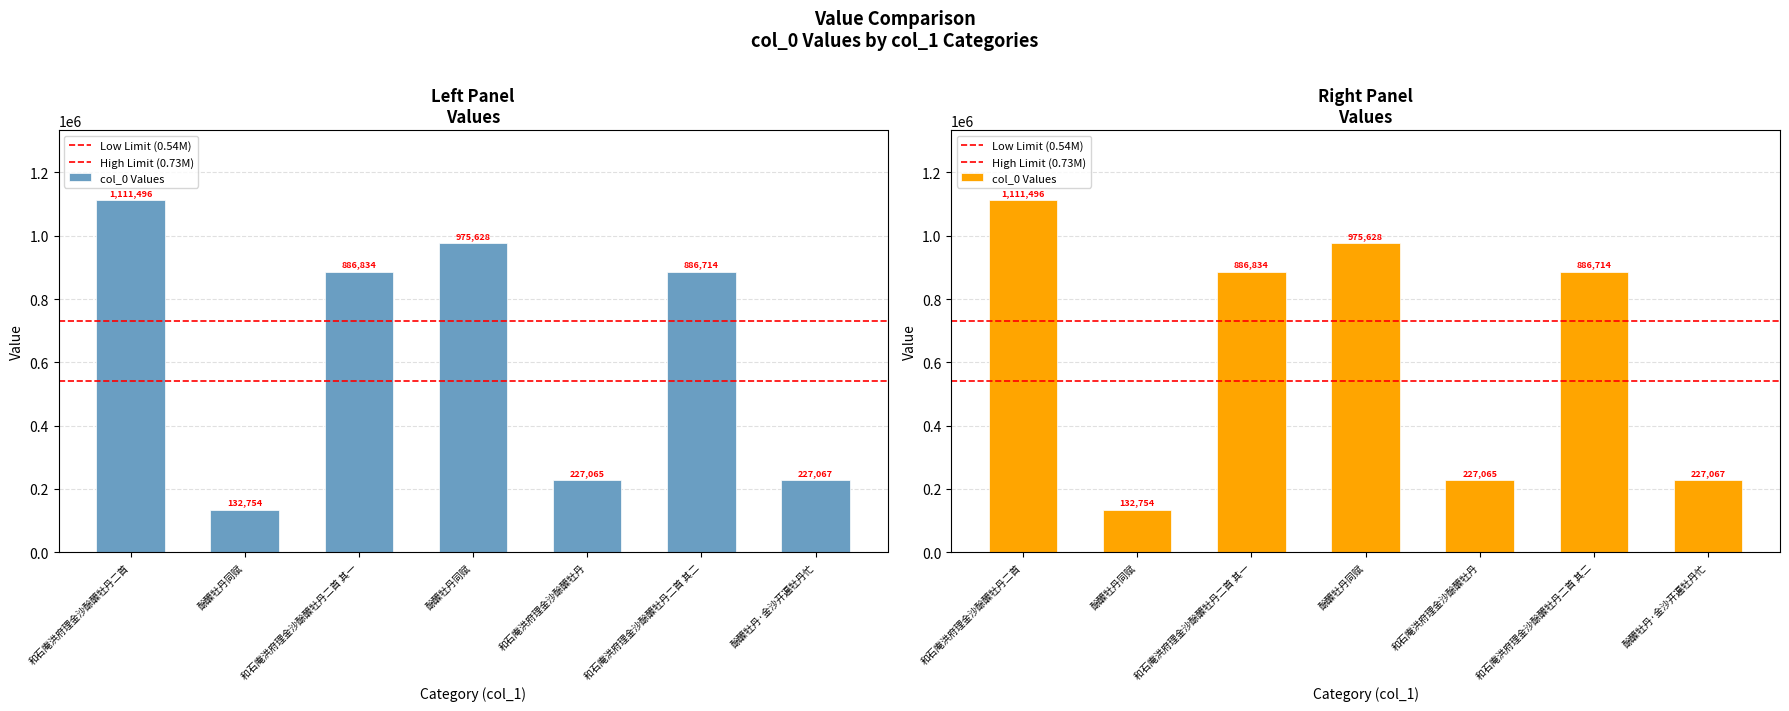

What is the difference between the second highest and minimum values?

842874